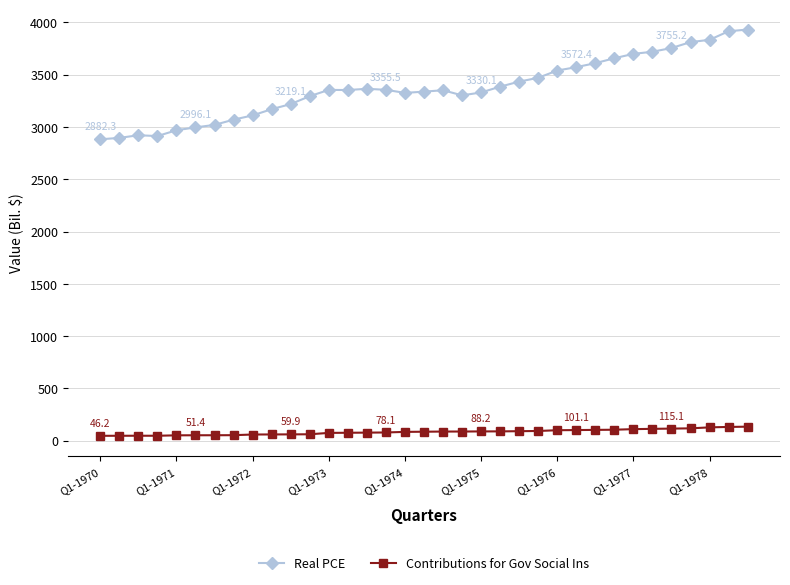

What is the difference between the second highest and second lowest values in the Real PCE series?

1020.0